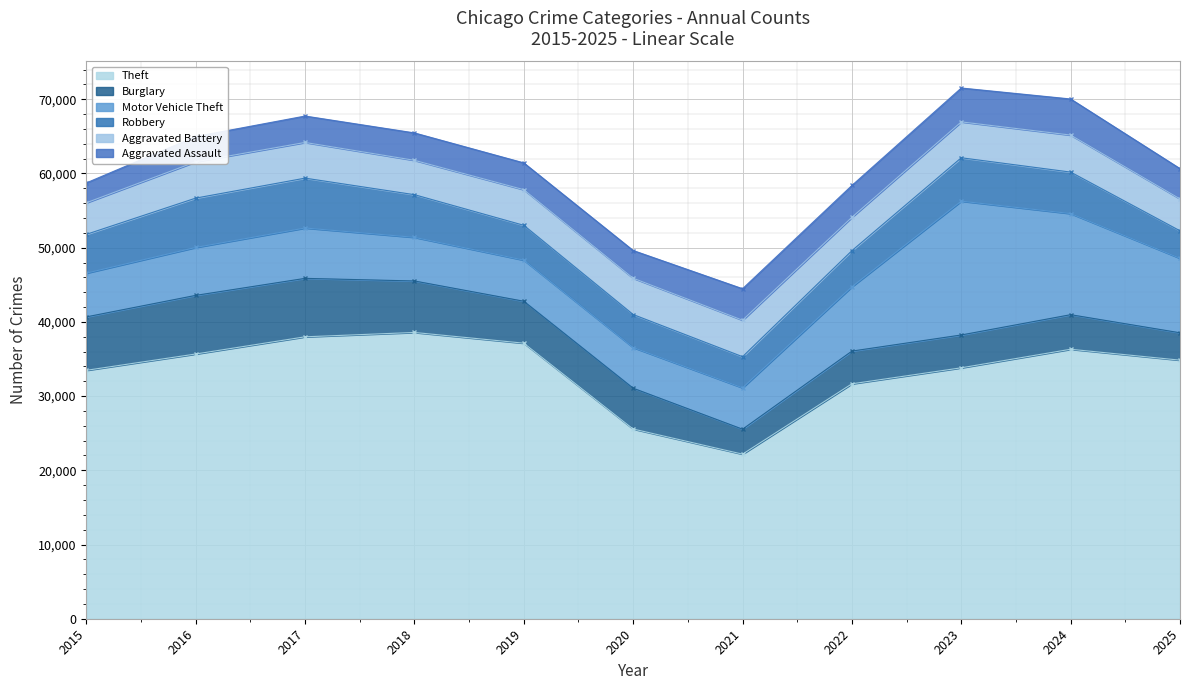

Rank the categories by Burglary value from highest to lowest.

2016, 2017, 2015, 2018, 2019, 2020, 2024, 2023, 2022, 2025, 2021